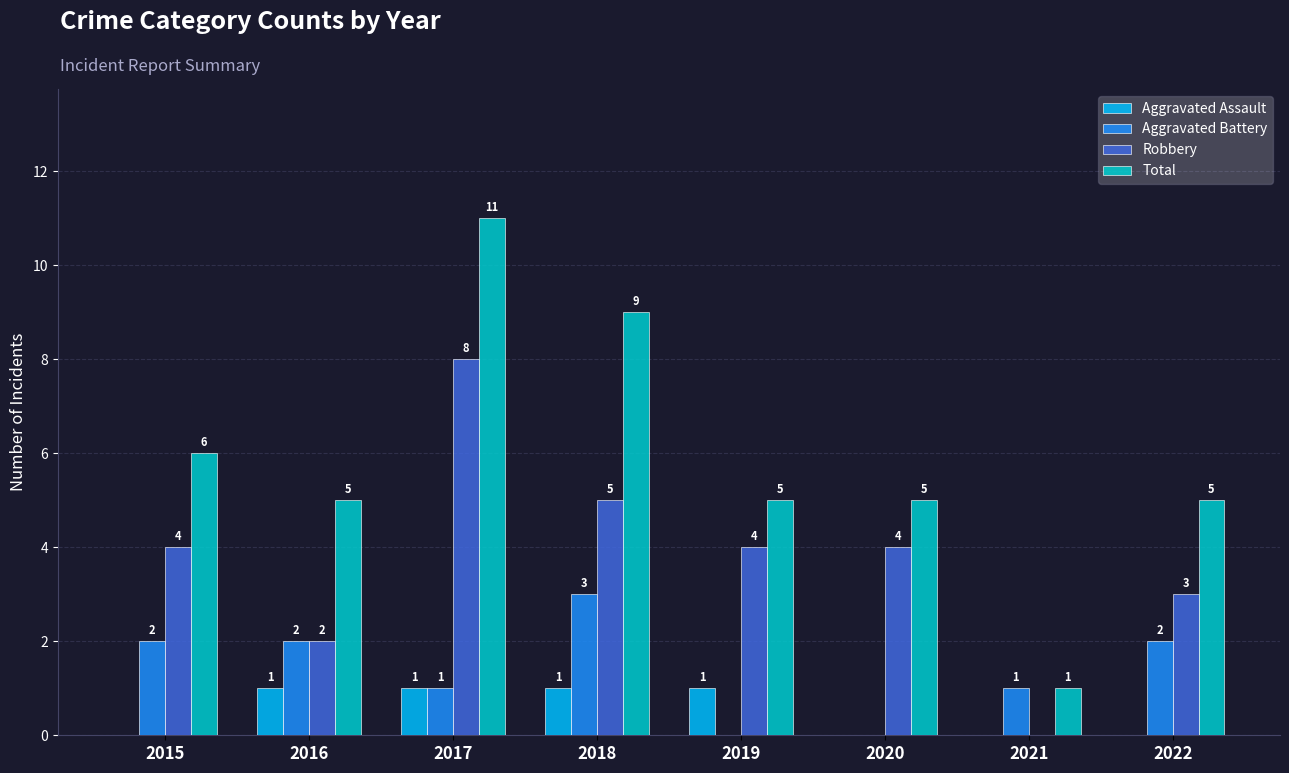

Which series has the largest total across all categories?

Total